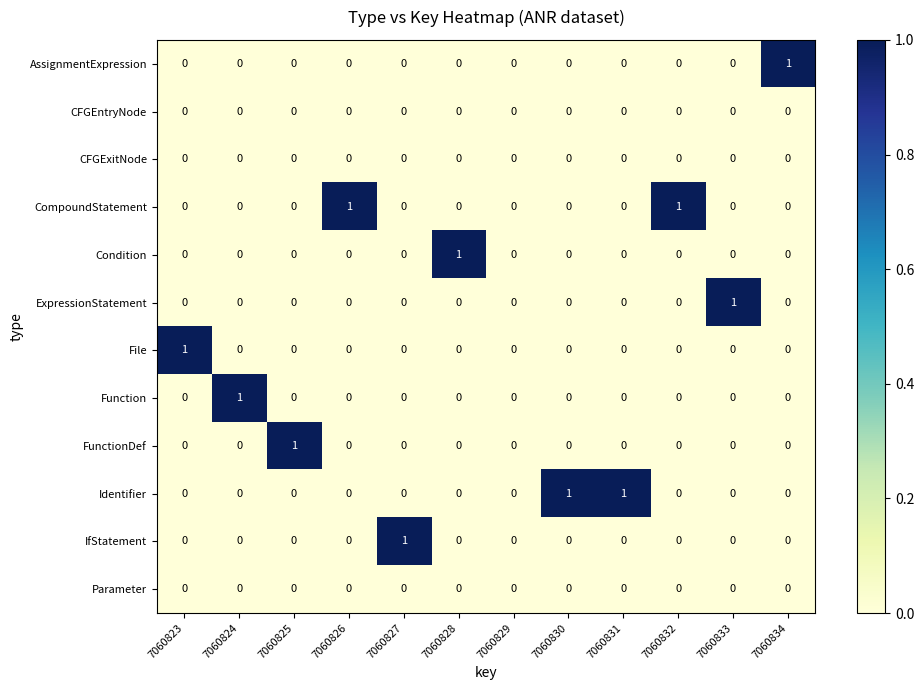

Which category has the highest value in the ExpressionStatement series?

7060833